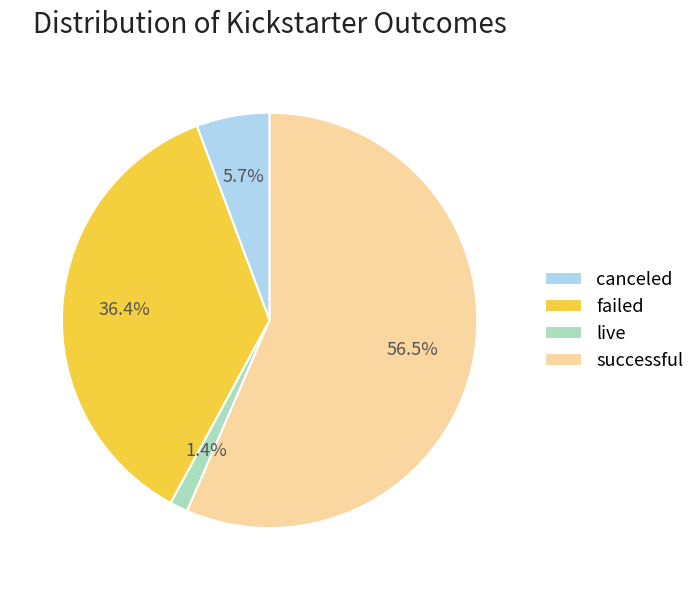

To the nearest percent, what portion does live represent?

1%